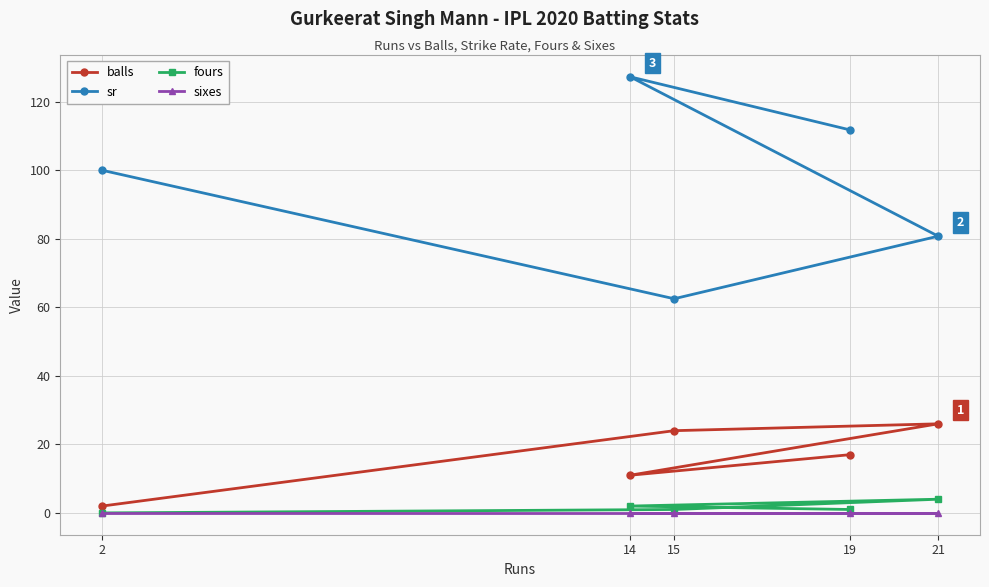

True or false: sixes and fours intersect in this chart.

False